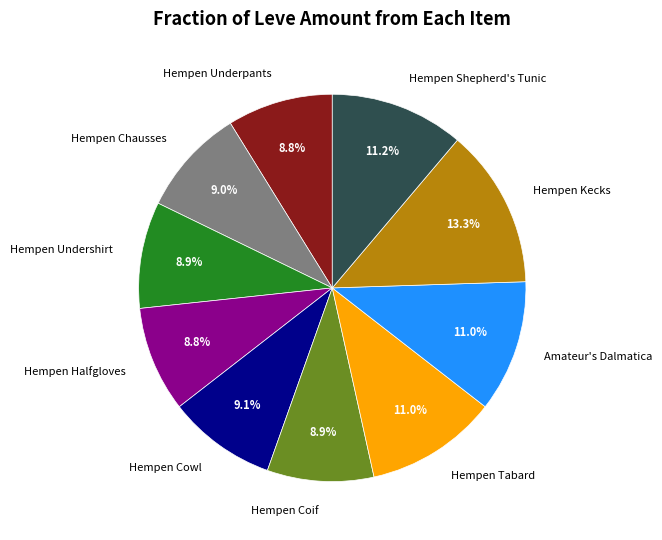

What is the ratio of the value at Hempen Cowl to the value at Hempen Halfgloves?

1.0